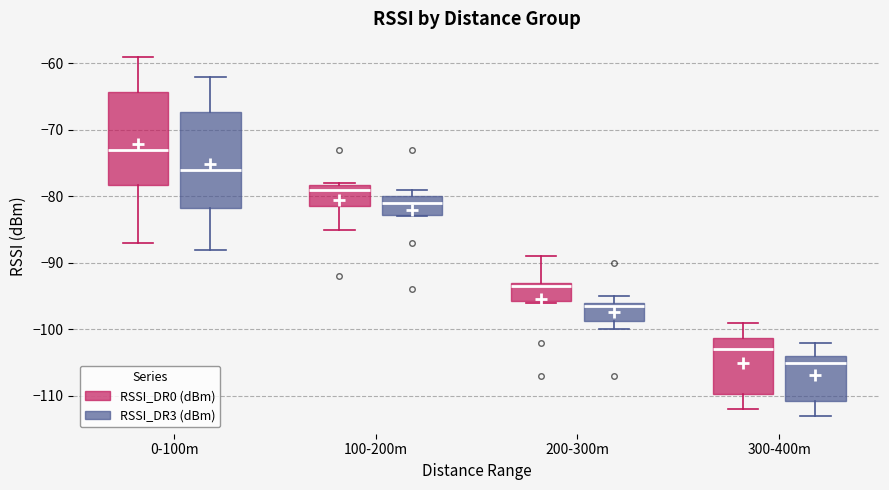

Which box's median line is the highest?

0-100m (RSSI_DR0 (dBm))